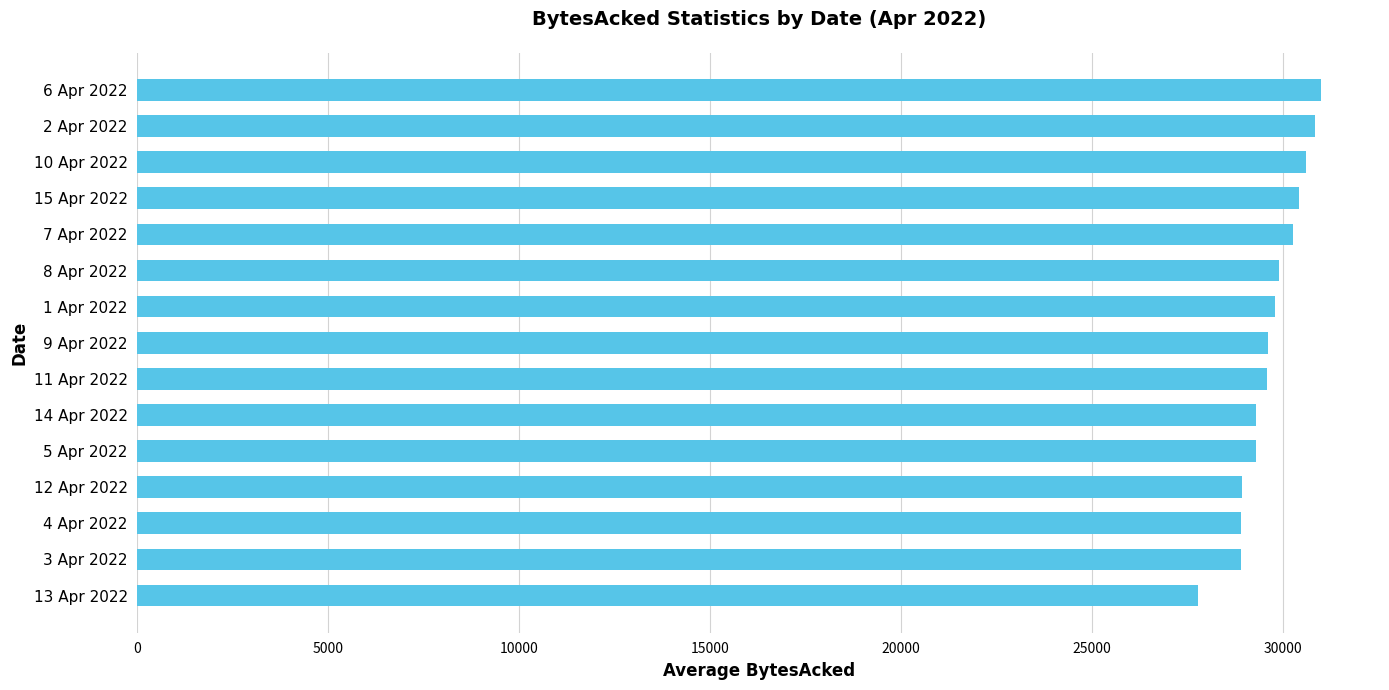

What is the average value?

29680.8